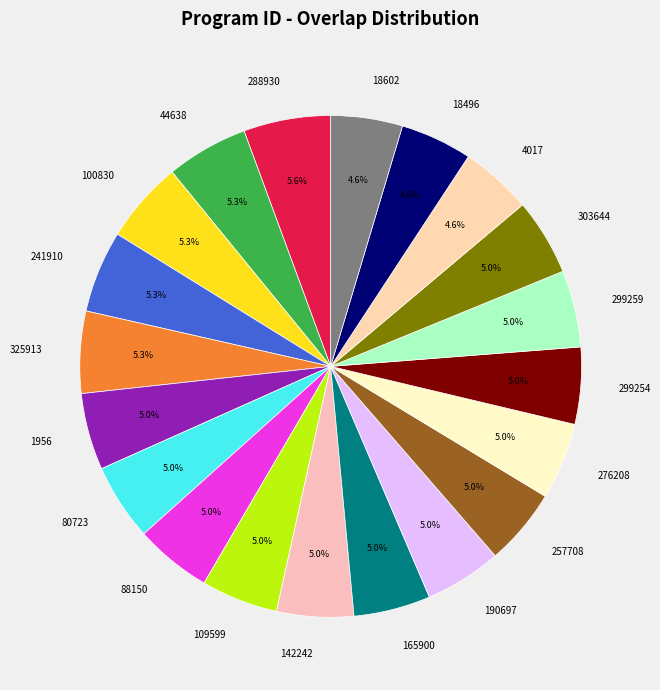

To the nearest percent, what is the difference between the largest and smallest slice percentages?

1%